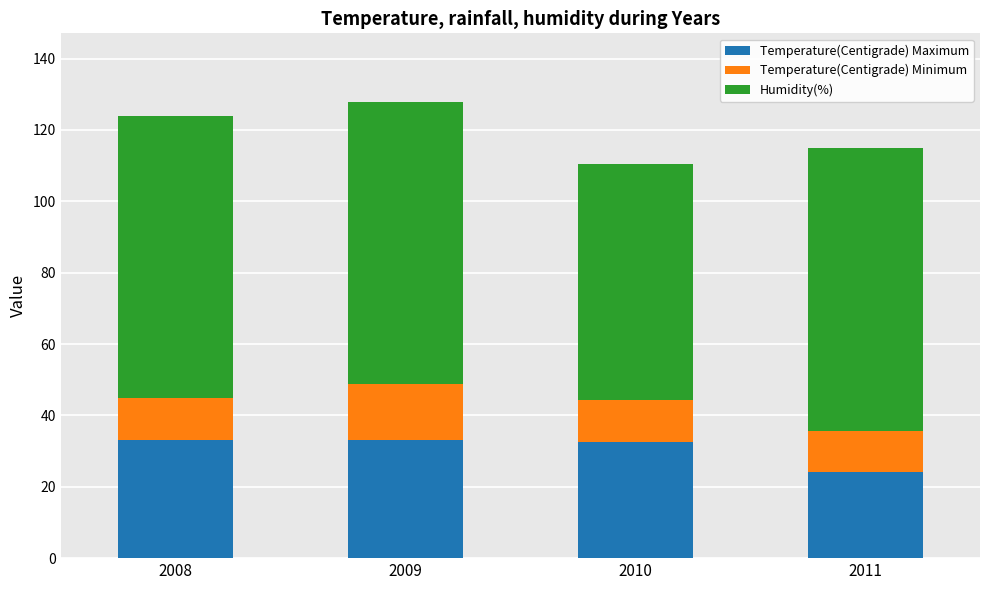

Does the chart contain any negative values?

No